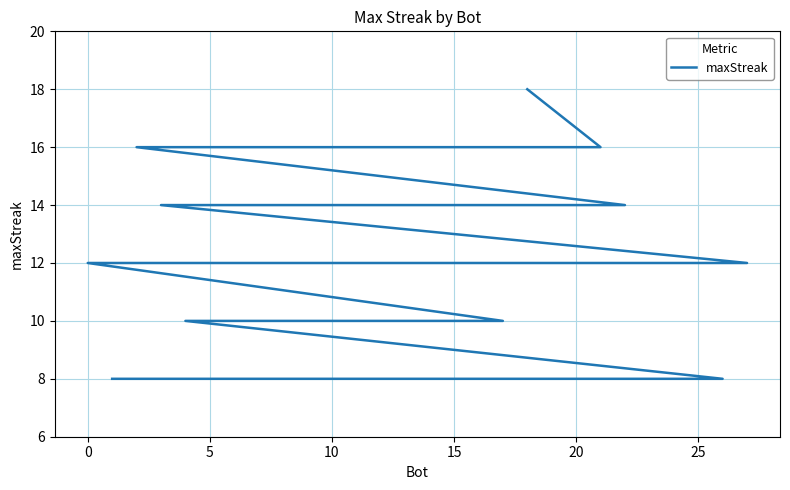

How many distinct data groups are displayed?

1